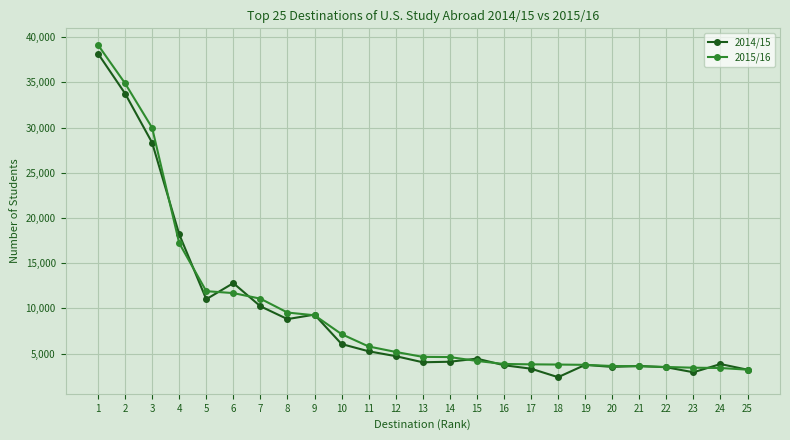

What is the value of the 2015/16 point at the 19th from the left?

3751